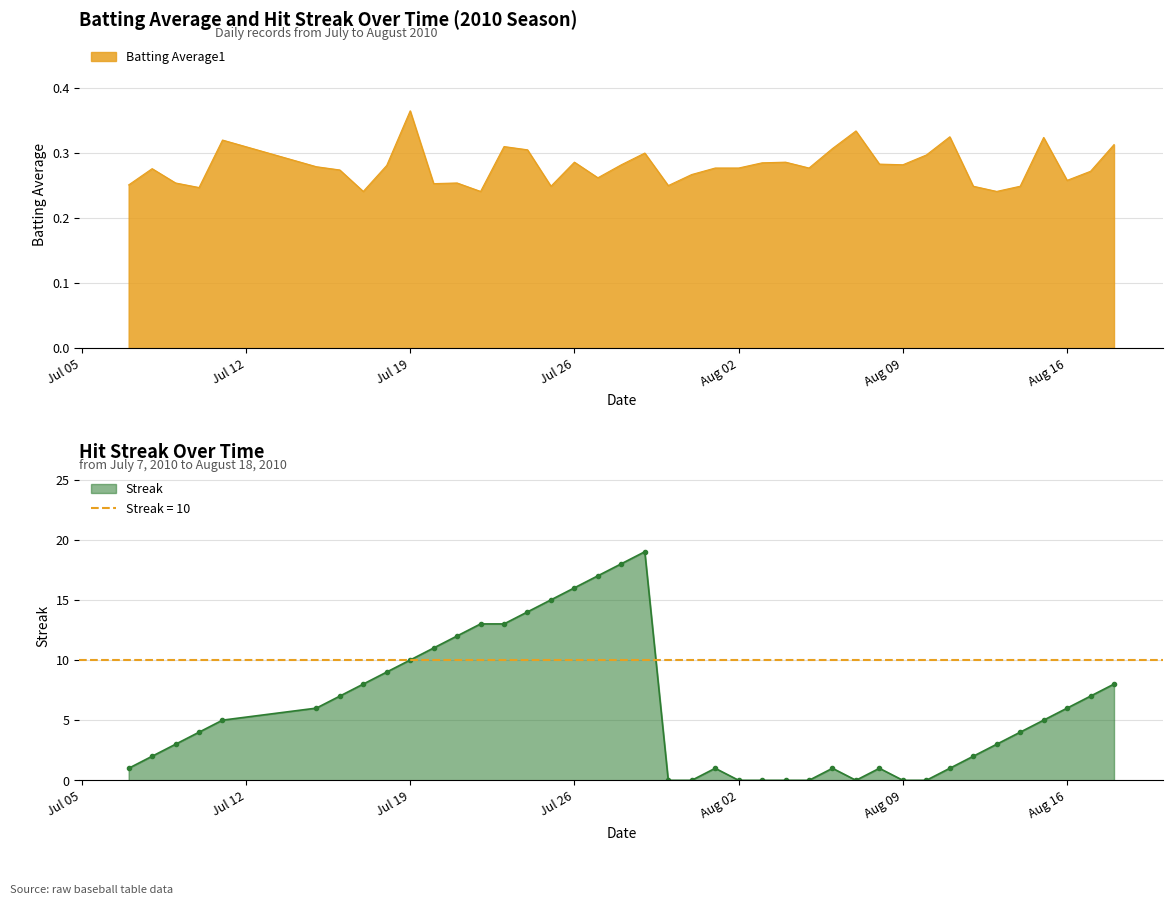

Is the value of Streak at 2010-08-17 greater than the value of Batting Average1 at 2010-08-08?

Yes